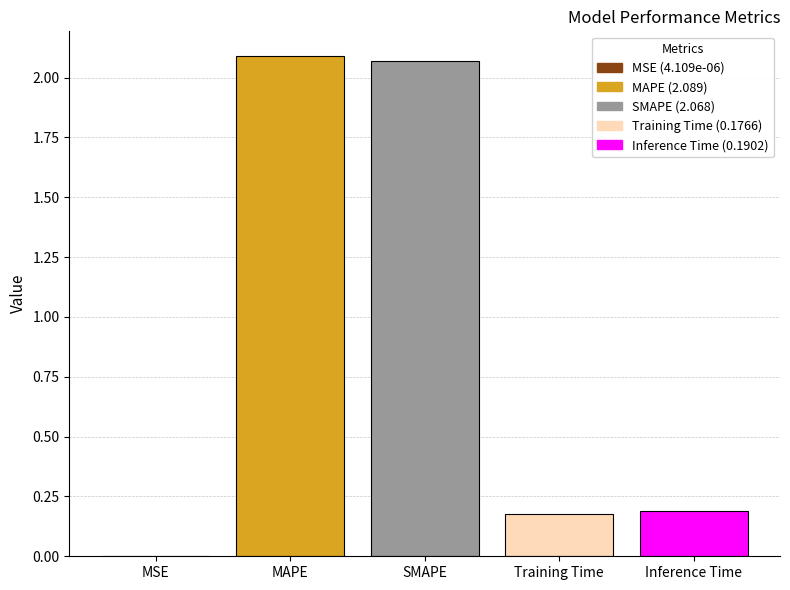

Which has a higher value, Inference Time or MAPE?

MAPE